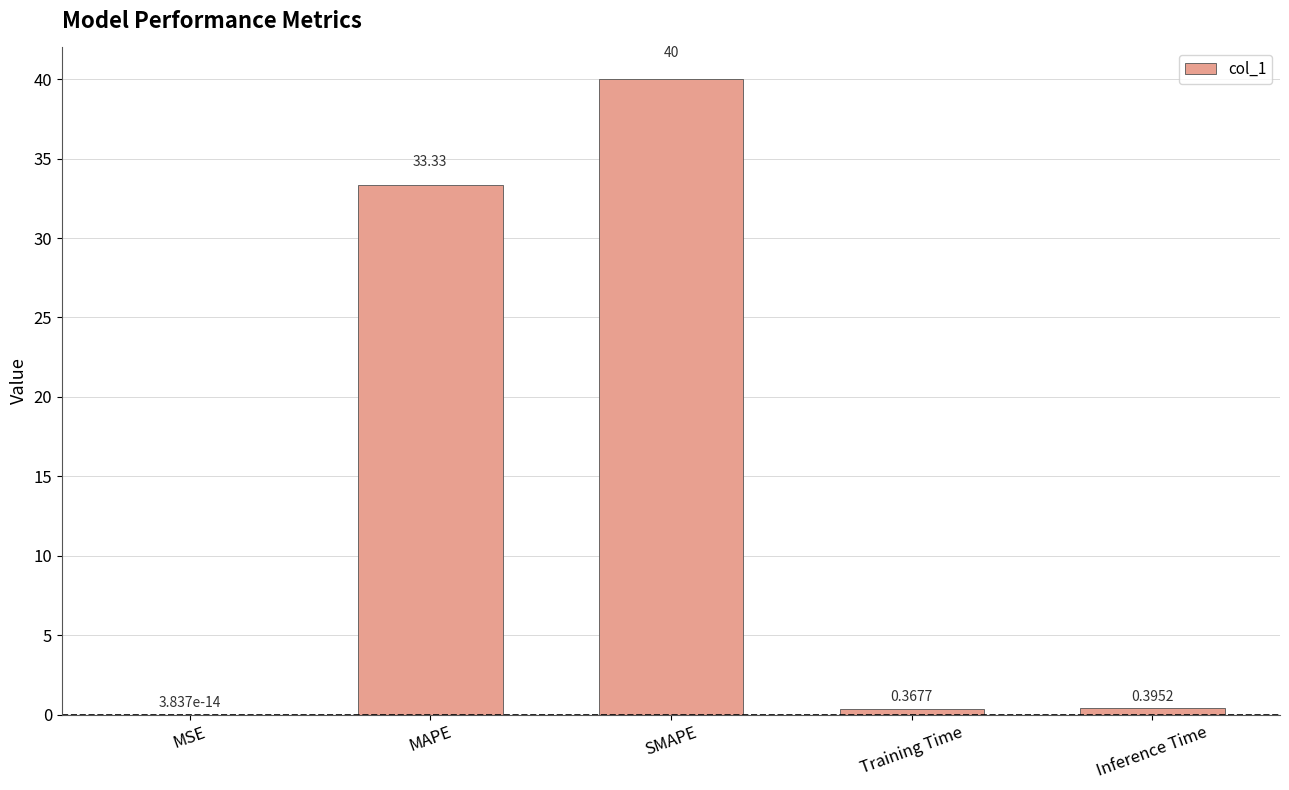

What is the sum of all values?

74.1